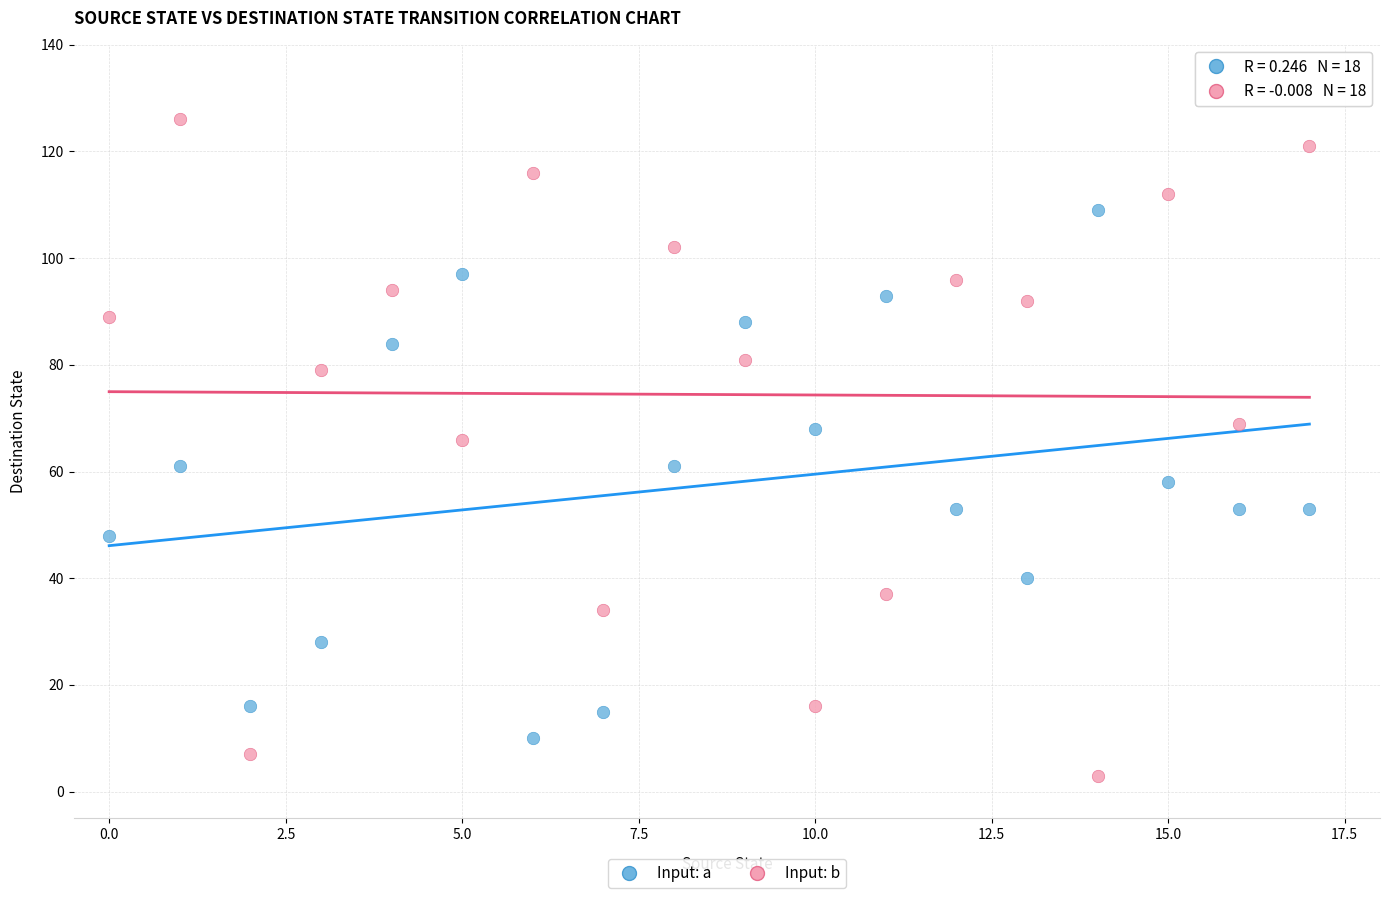

Which series contains the lowest Y value?

Input: b